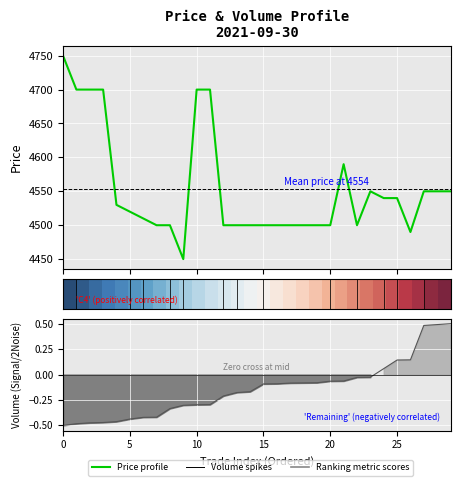

Which series has the widest spread of values?

Price profile